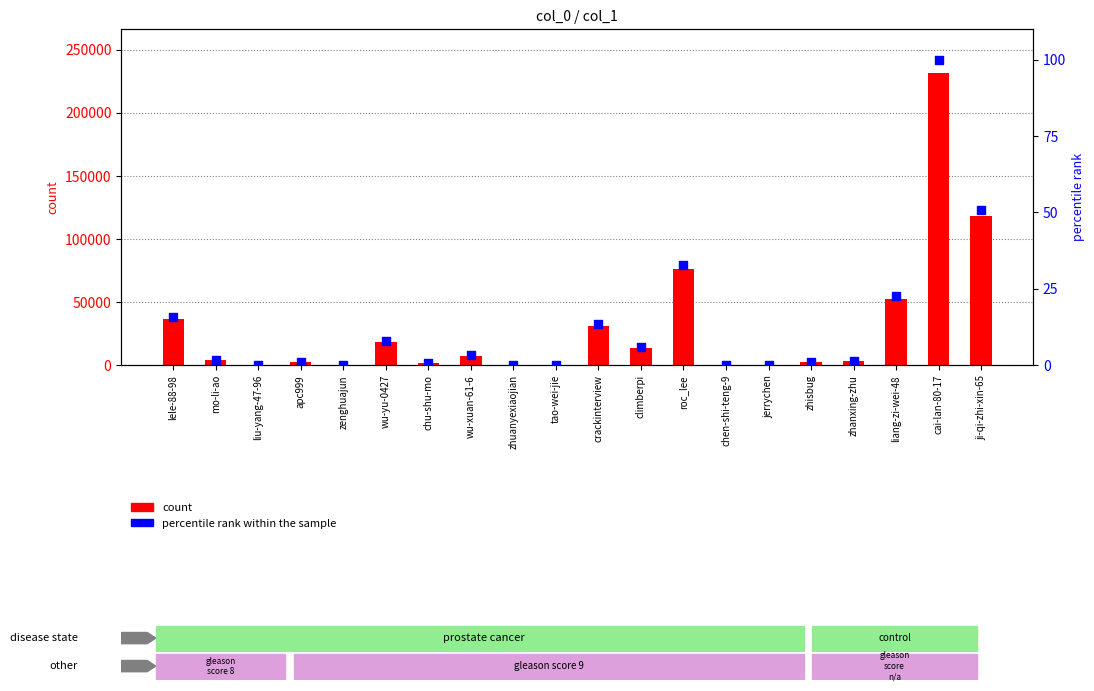

Which series has the largest Y range (max minus min)?

count